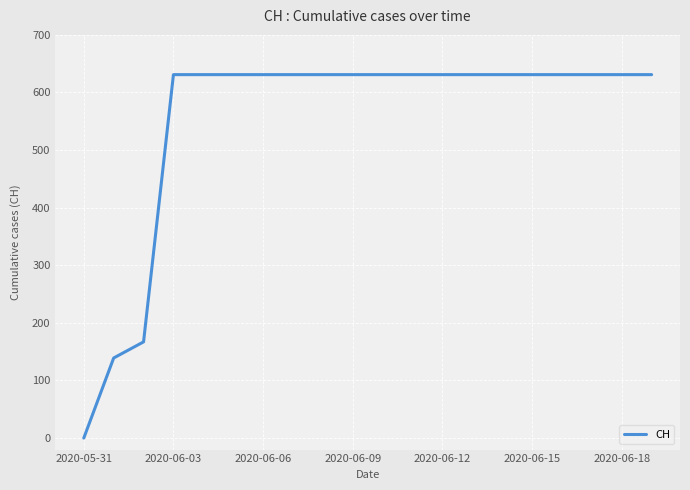

What is the sum of all values?

11033